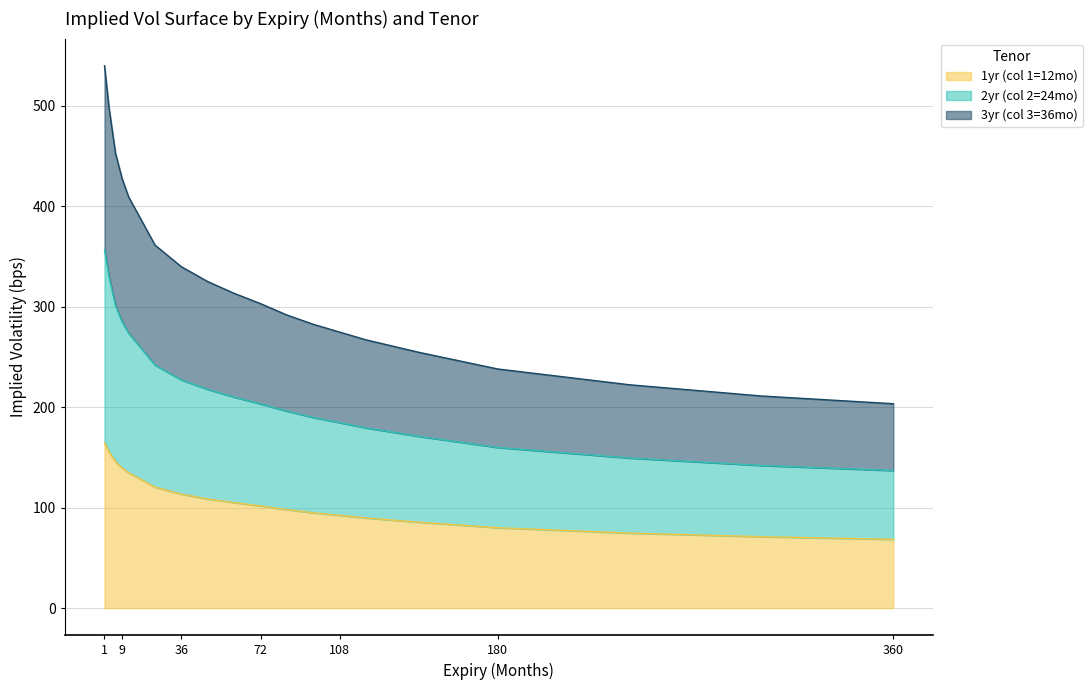

Between 84 and 48, which is larger?

48